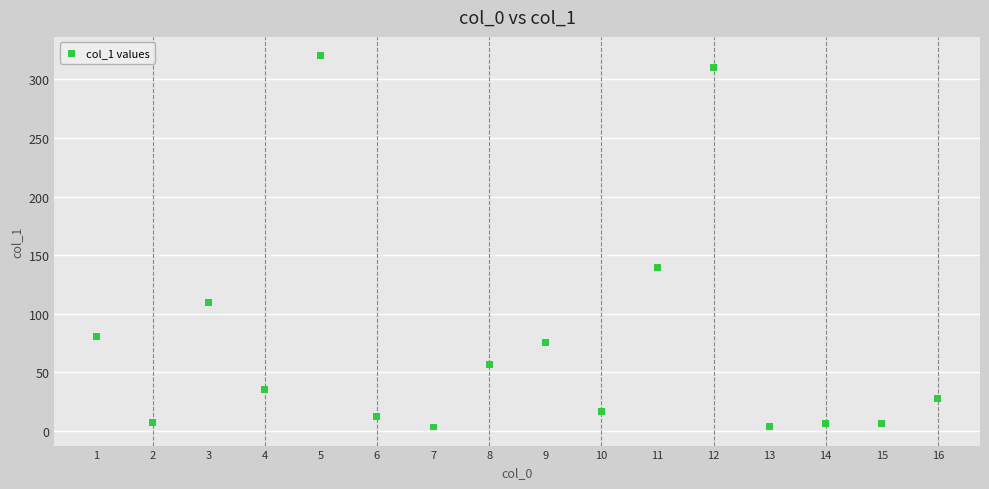

What is the range of X values (max minus min)?

15.0